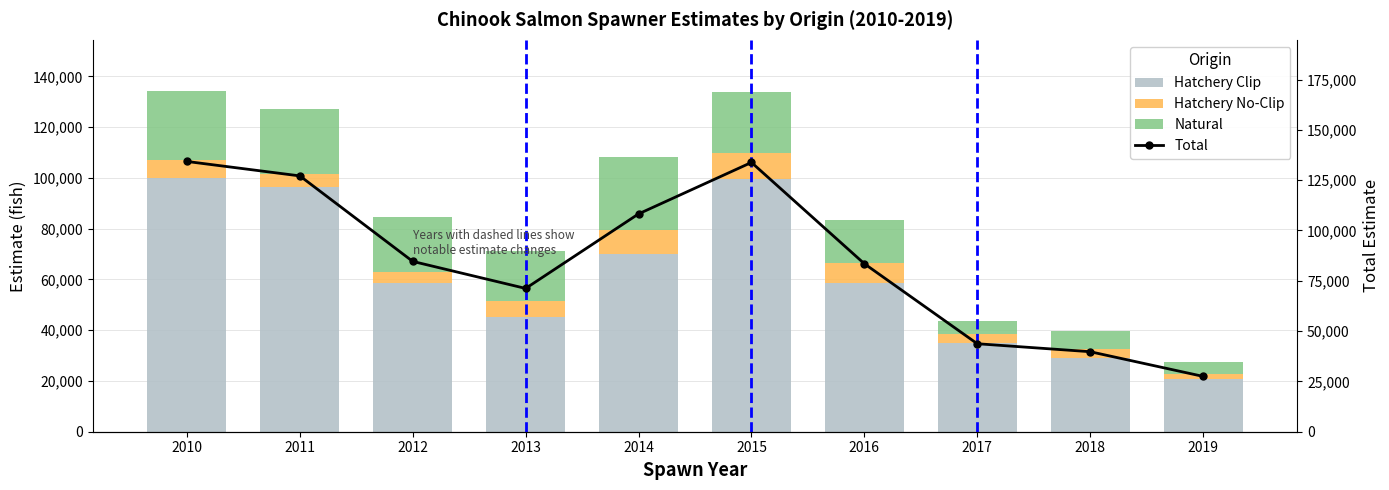

Reading left to right, extract all data points from this chart.

Hatchery Clip: 2010=100047.5	2011=96512.0	2012=58457.5	2013=45265.0	2014=69828.5	2015=99479.0	2016=58512.5	2017=34886.0	2018=29121.5	2019=20759.0
Hatchery No-Clip: 2010=7154.0	2011=5193.5	2012=4576.0	2013=6383.0	2014=9506.0	2015=10436.5	2016=7941.5	2017=3564.0	2018=3617.0	2019=1945.0
Natural: 2010=27040.5	2011=25333.0	2012=21586.0	2013=19498.0	2014=28824.0	2015=23764.5	2016=17041.5	2017=5236.0	2018=6998.0	2019=4766.0
Total: 2010=134282.0	2011=127106.5	2012=84623.5	2013=71189.5	2014=108229.5	2015=133795.0	2016=83473.0	2017=43719.0	2018=39757.5	2019=27497.0